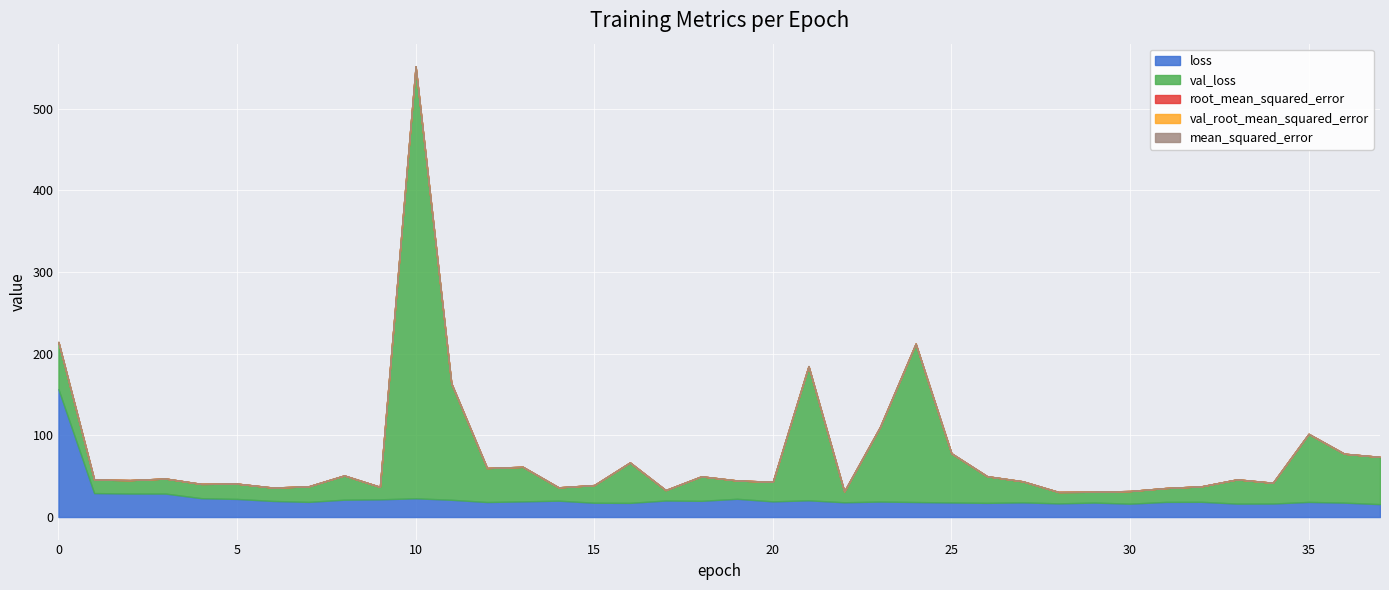

True or false: mean_squared_error has more than 2 interior local peaks.

True